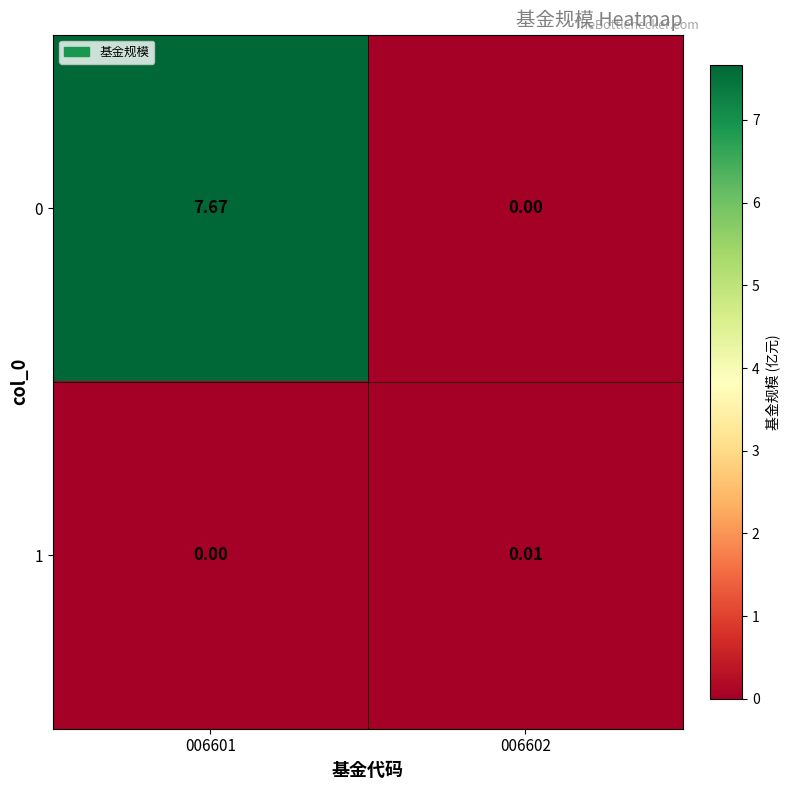

Is the value of 1 at 006602 greater than the value of 0 at 006602?

Yes